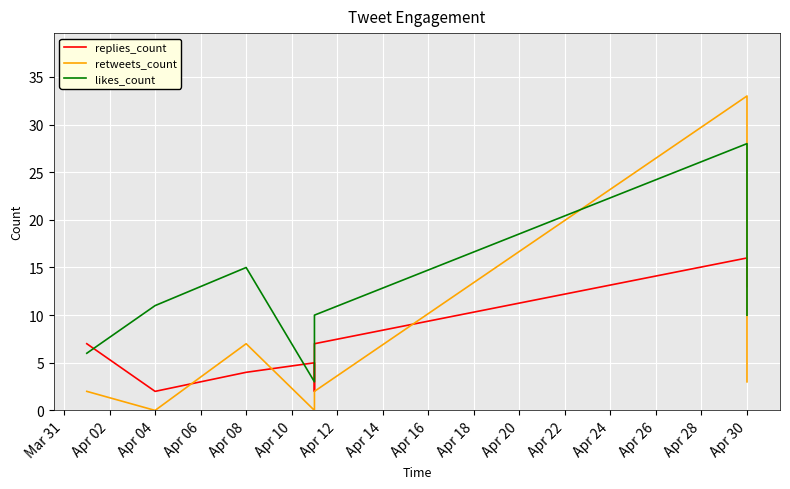

What is the value of the replies_count point at the 1st from the left?

7